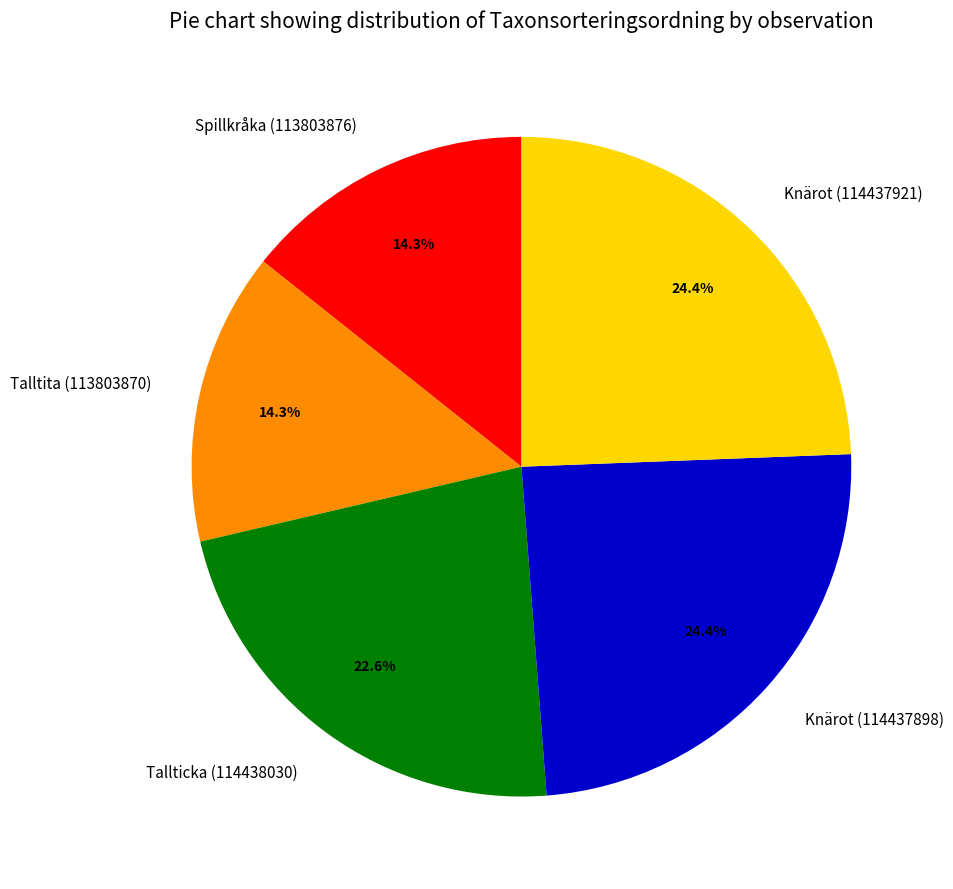

What percentage is the Knärot (114437921) slice, to the nearest percent?

24%